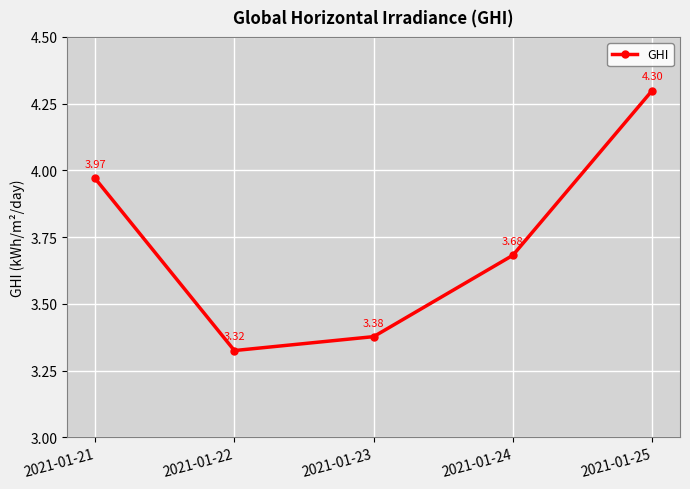

What is the change in value from 2021-01-23 to 2021-01-24?

+0.3